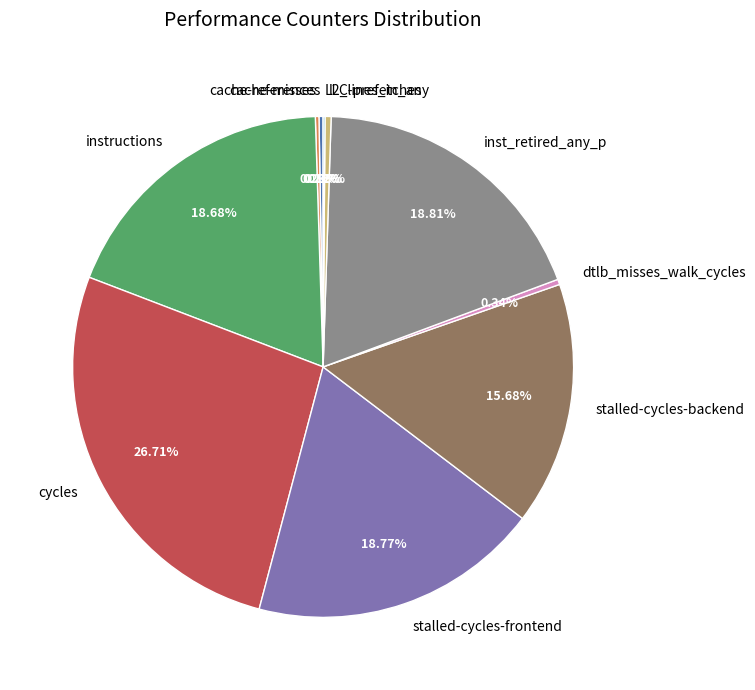

Is there a majority slice in this chart?

No